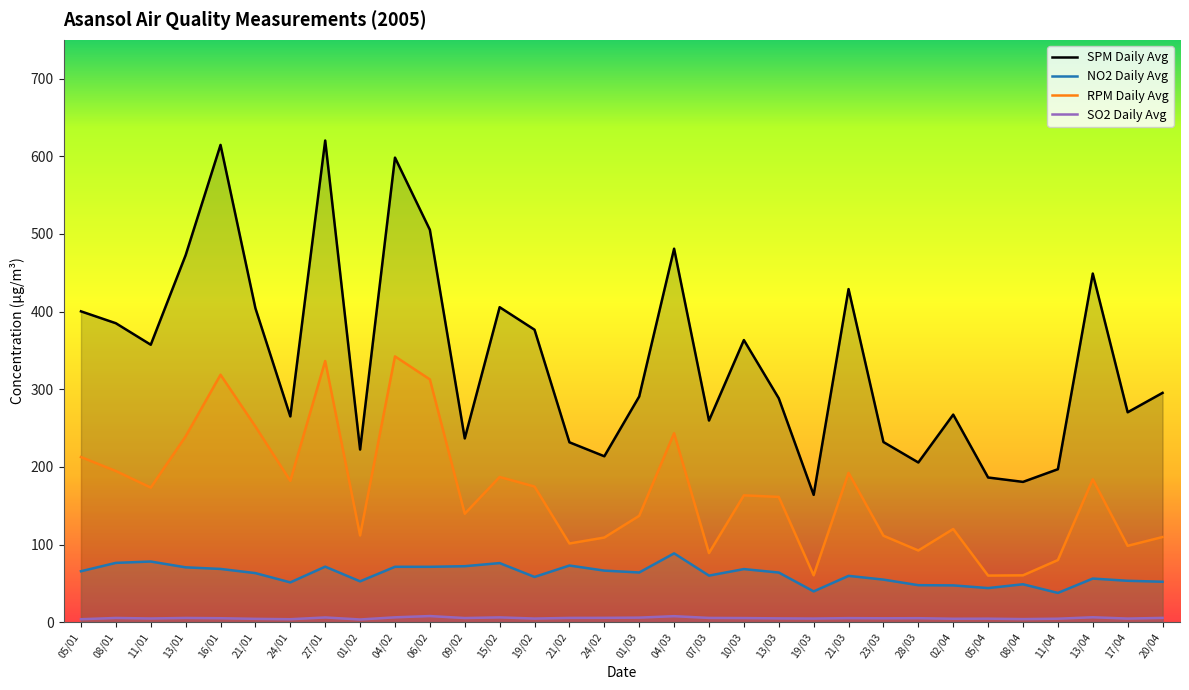

List the series in order of their peak value, highest first.

SPM Daily Avg, RPM Daily Avg, NO2 Daily Avg, SO2 Daily Avg